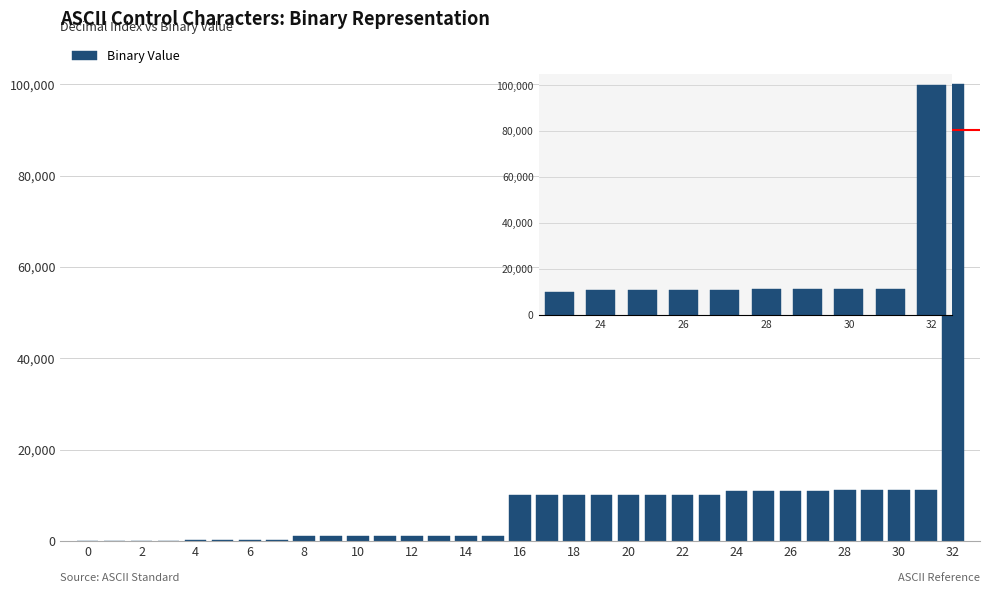

How many series are shown in this chart?

1